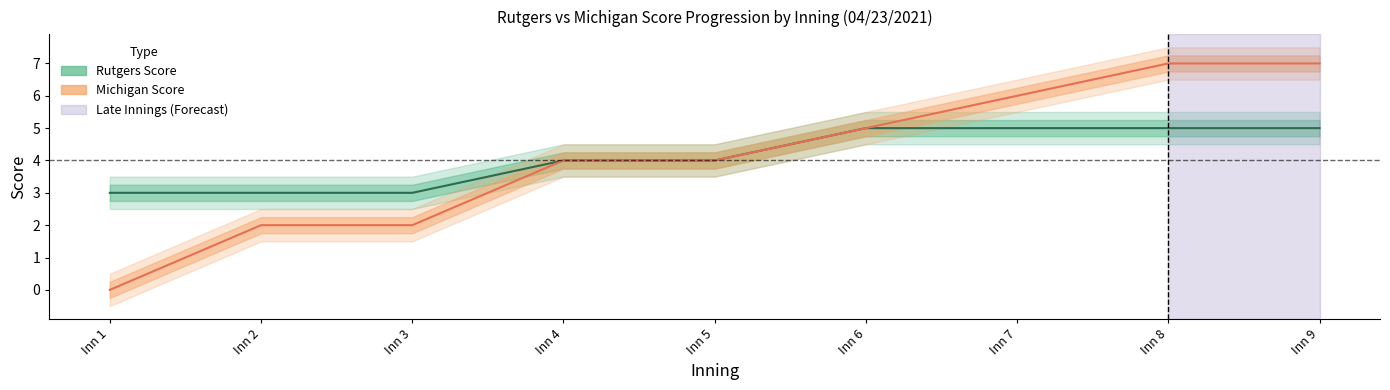

How many categories are shown in the chart?

9